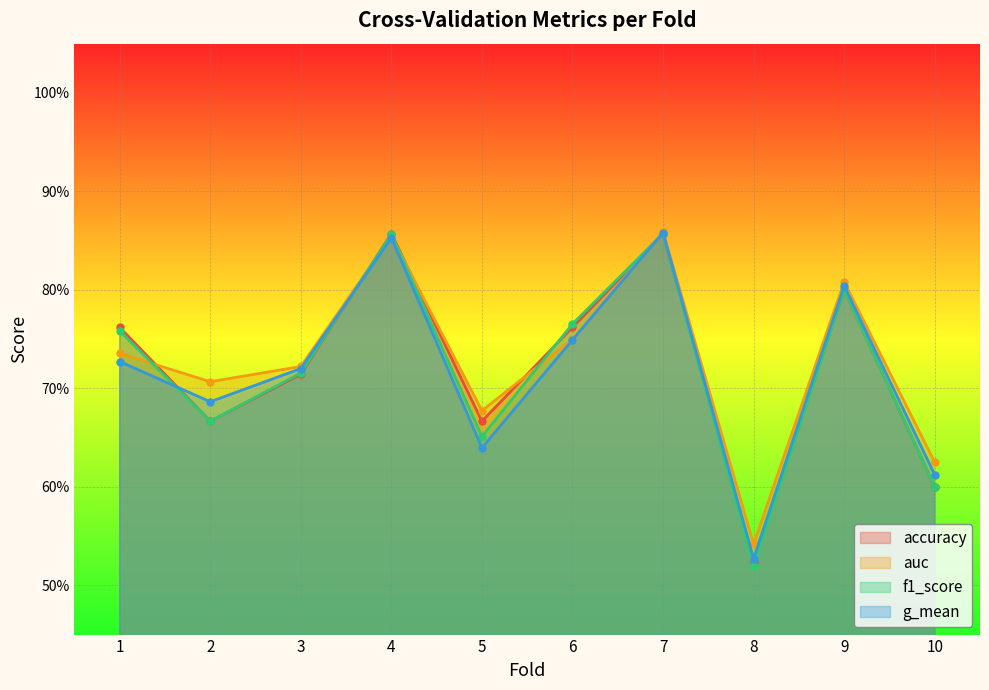

At which label is f1_score closest to 0?

8